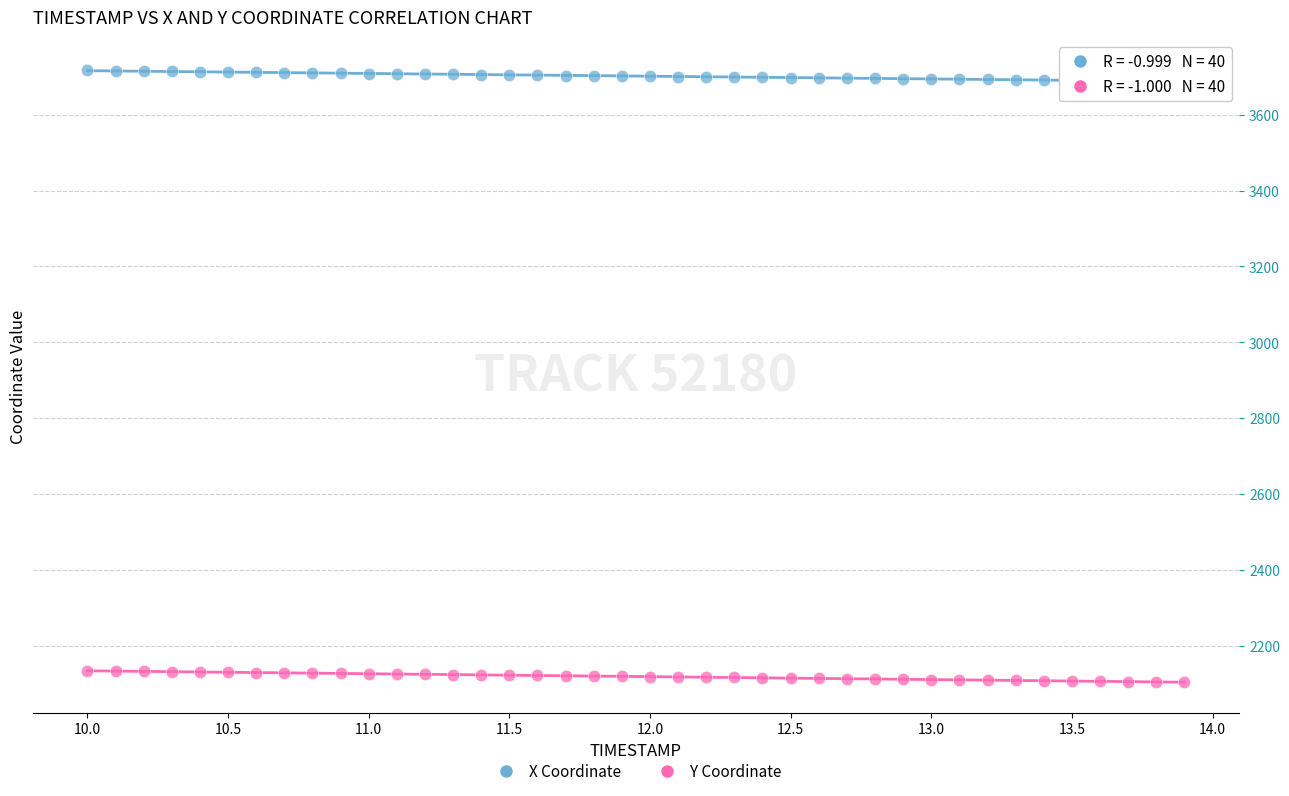

What are all the series names shown in the legend?

X Coordinate, Y Coordinate